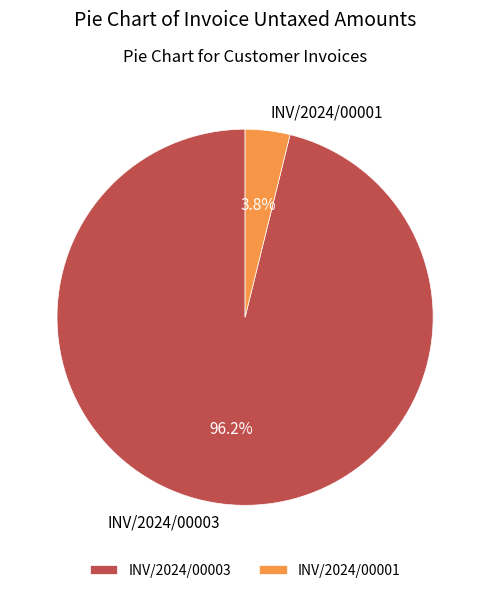

To the nearest percent, what percentage of the pie is INV/2024/00001?

4%